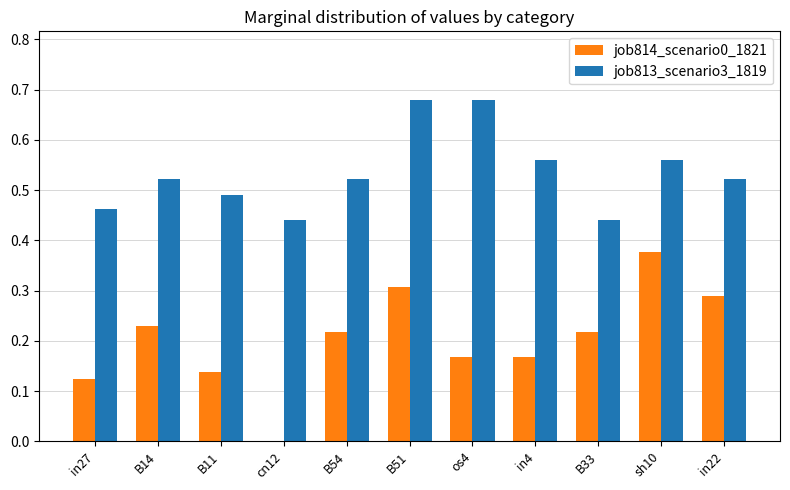

At which label is job814_scenario0_1821 closest to 0?

cn12